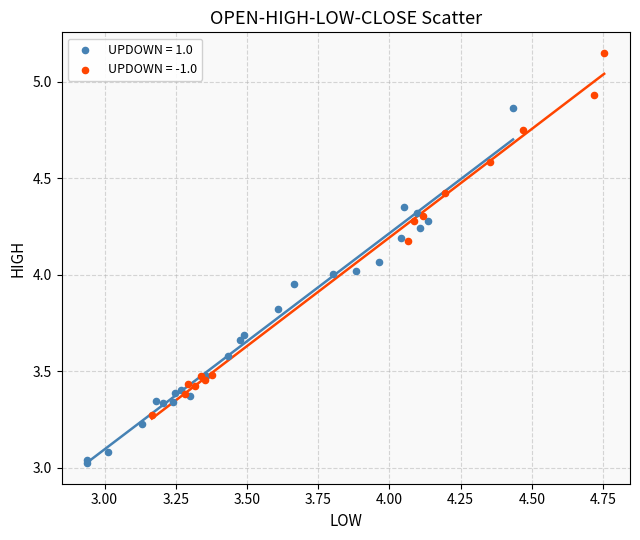

Which series contains the lowest Y value?

UPDOWN = 1.0